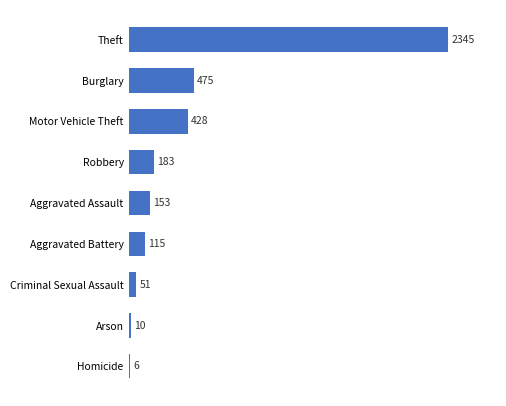

Where is the data nearest to the value 1175?

Burglary